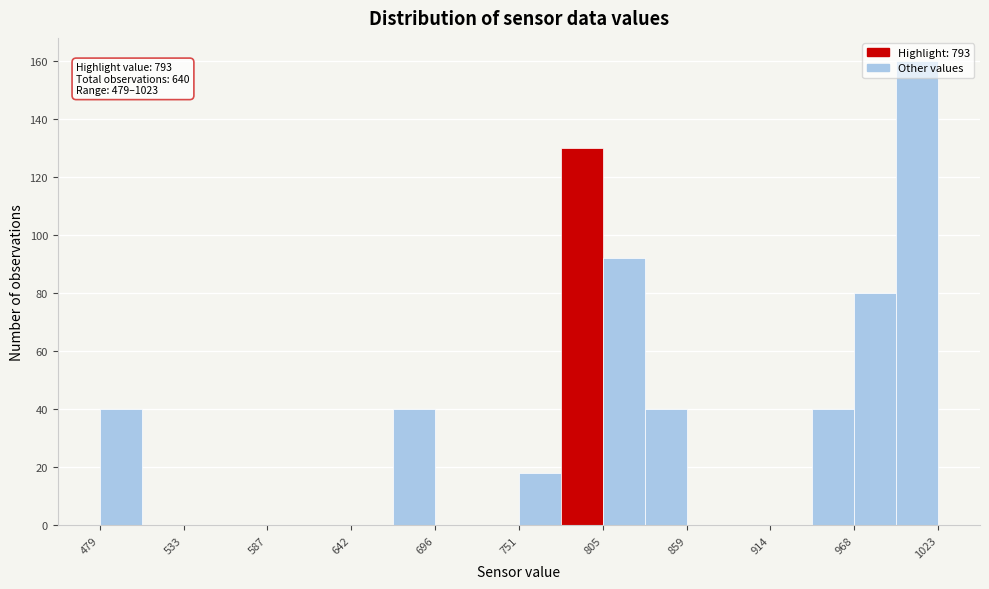

Read against the x-axis, roughly where is the centre of the tallest bar?

1010